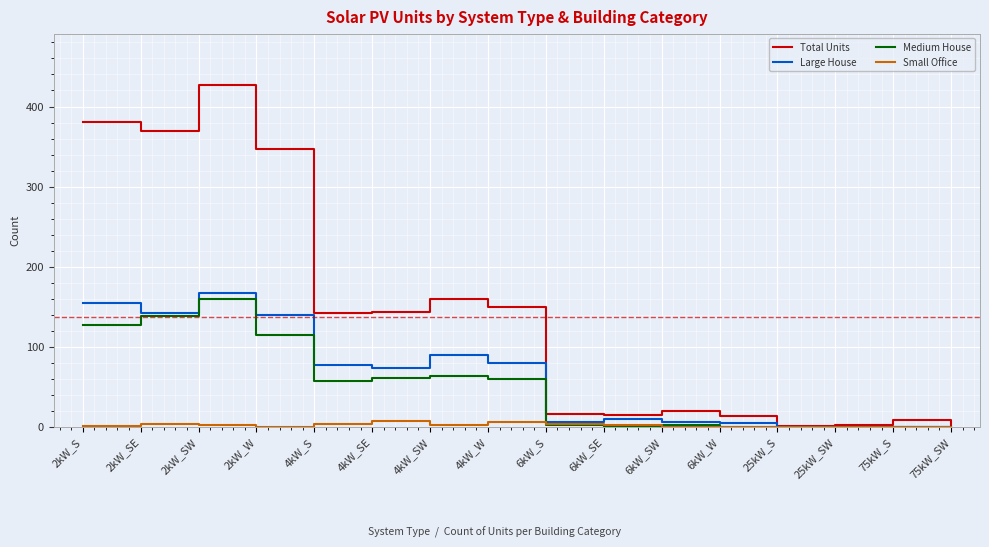

What is the total value across all series at 4kW_SW?

314